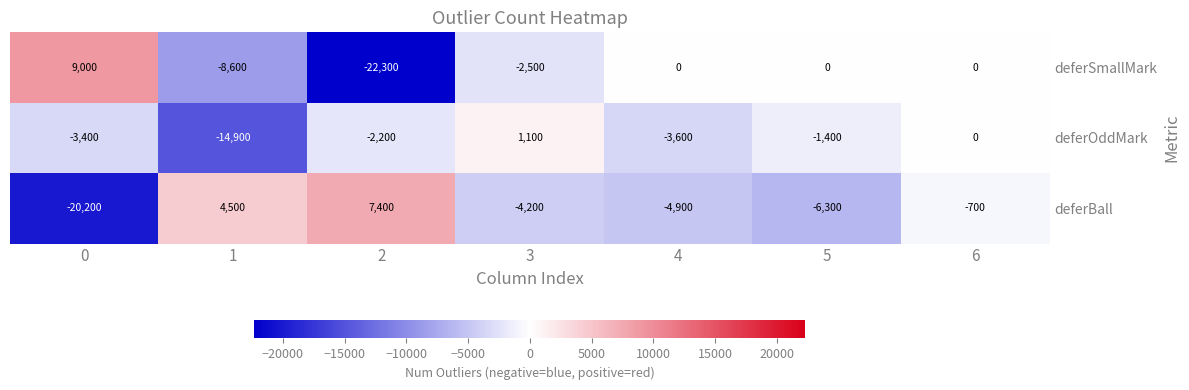

How many data points does each series have?

7